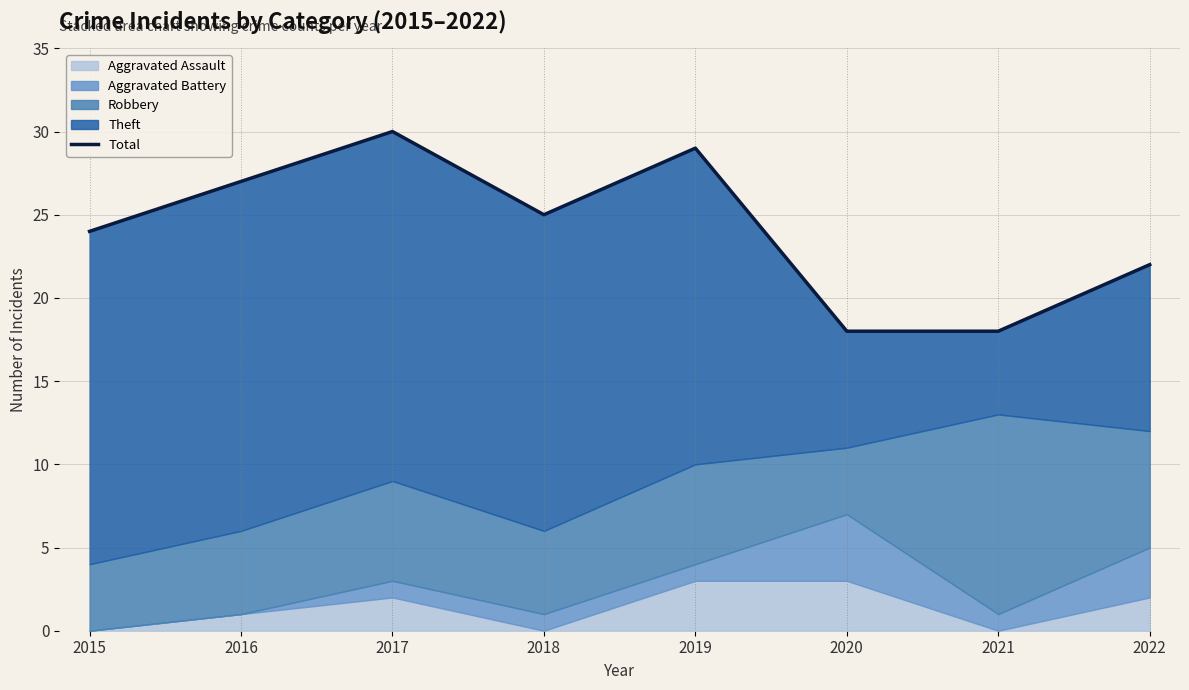

The chart shows a value of 18 at 2021. True or false?

True